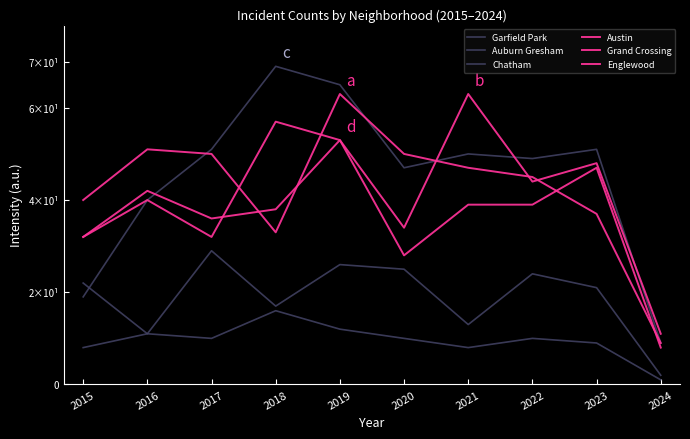

Is the value of Austin at 2019 greater than the value of Garfield Park at 2023?

Yes